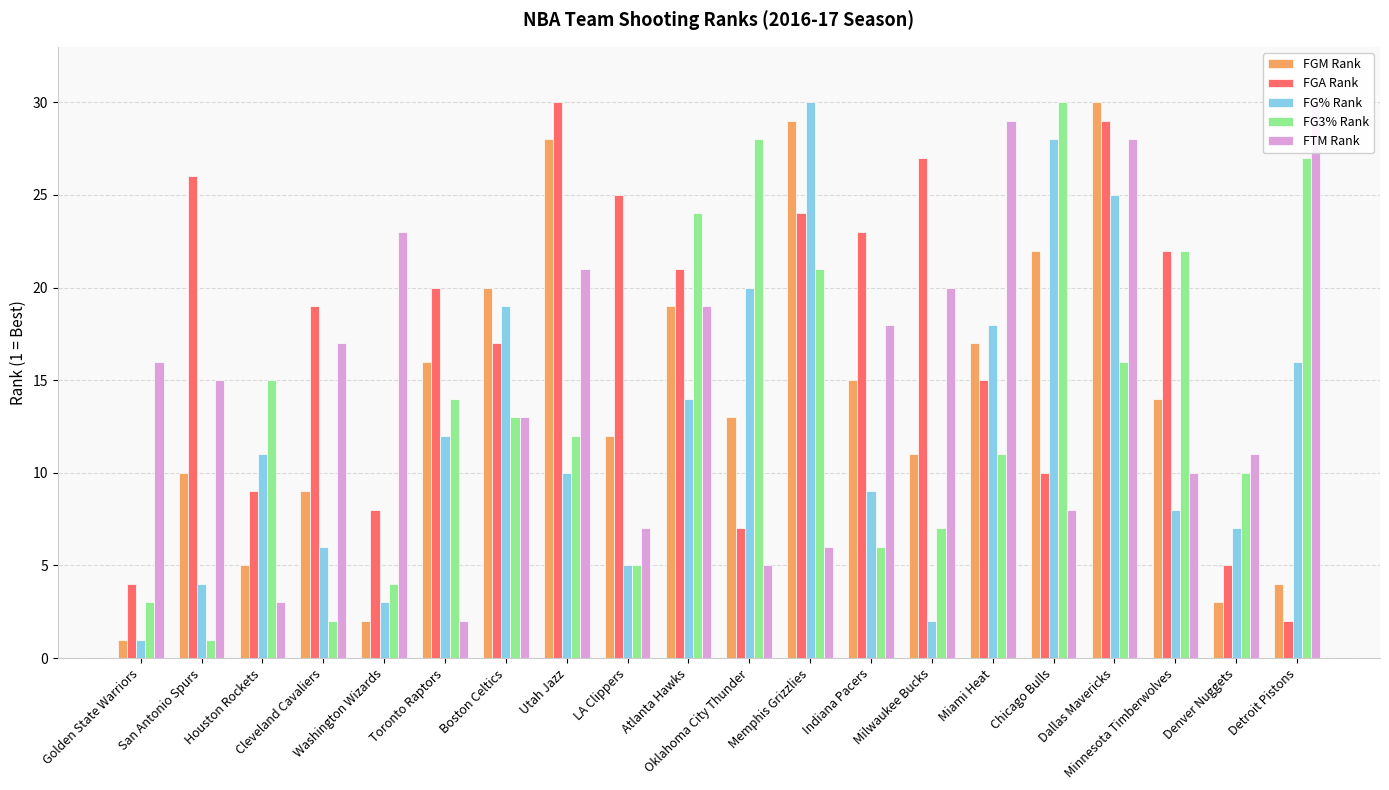

Reading left to right, transcribe all the data shown in this chart.

FGM Rank: 1	10	5	9	2	16	20	28	12	19	13	29	15	11	17	22	30	14	3	4
FGA Rank: 4	26	9	19	8	20	17	30	25	21	7	24	23	27	15	10	29	22	5	2
FG% Rank: 1	4	11	6	3	12	19	10	5	14	20	30	9	2	18	28	25	8	7	16
FG3% Rank: 3	1	15	2	4	14	13	12	5	24	28	21	6	7	11	30	16	22	10	27
FTM Rank: 16	15	3	17	23	2	13	21	7	19	5	6	18	20	29	8	28	10	11	30